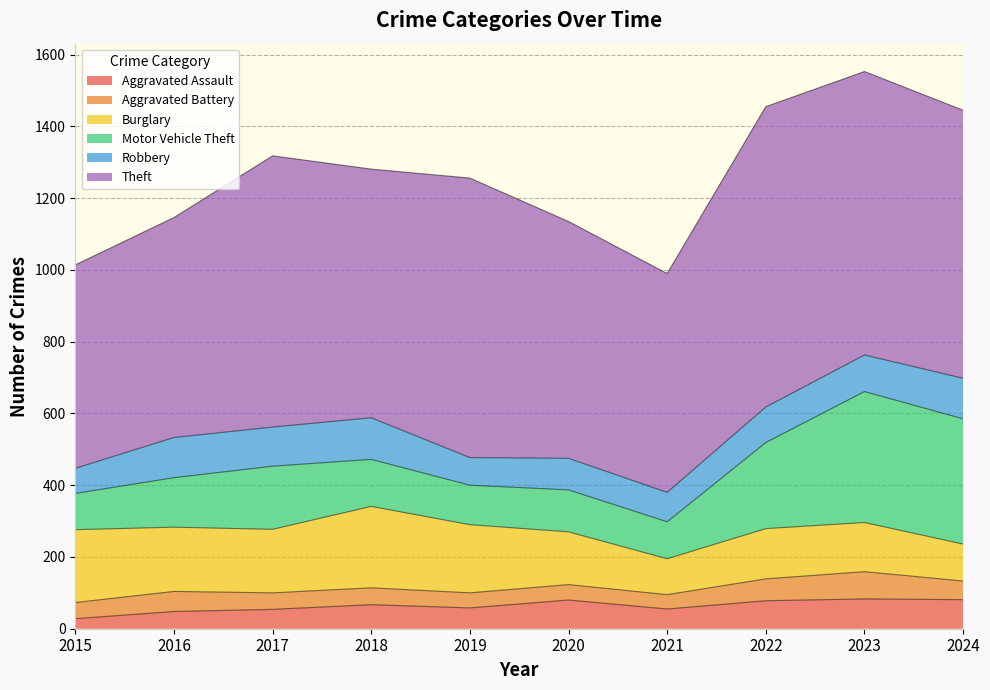

Reading right to left, list all the values displayed in this chart.

Aggravated Assault: 81	83	78	55	80	58	67	54	48	28
Aggravated Battery: 52	76	61	40	43	42	47	46	56	45
Burglary: 103	137	140	100	147	190	227	177	179	203
Motor Vehicle Theft: 349	365	240	103	117	110	131	176	138	101
Robbery: 113	102	99	82	88	77	116	109	112	70
Theft: 747	790	837	610	660	779	693	756	613	567